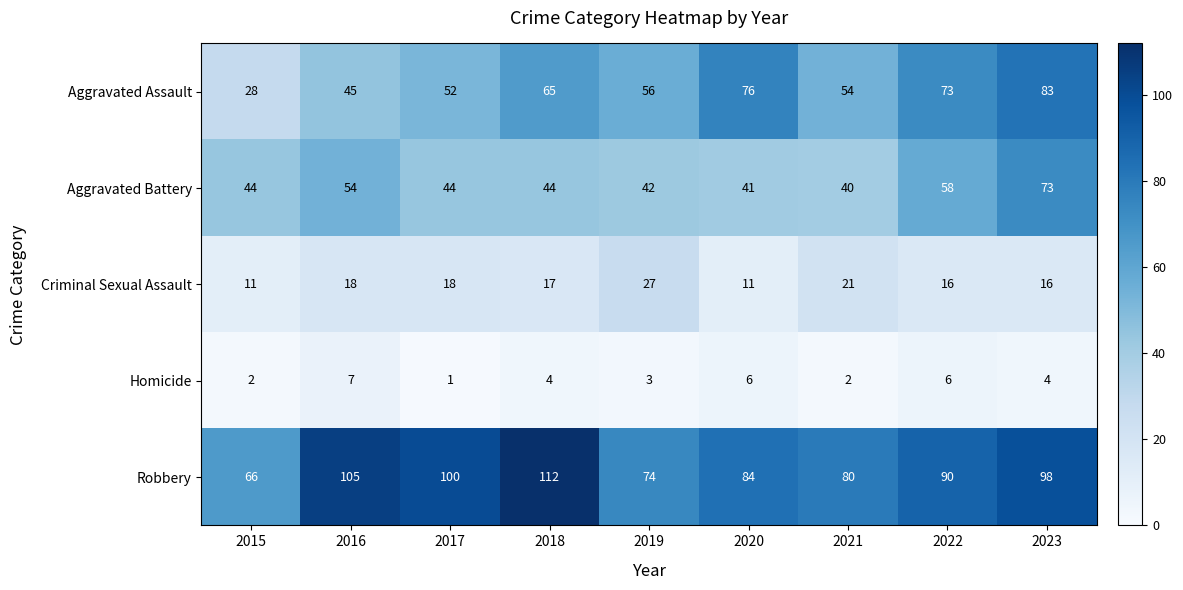

What is the approximate value of Aggravated Assault at 2019, to the nearest 10?

60